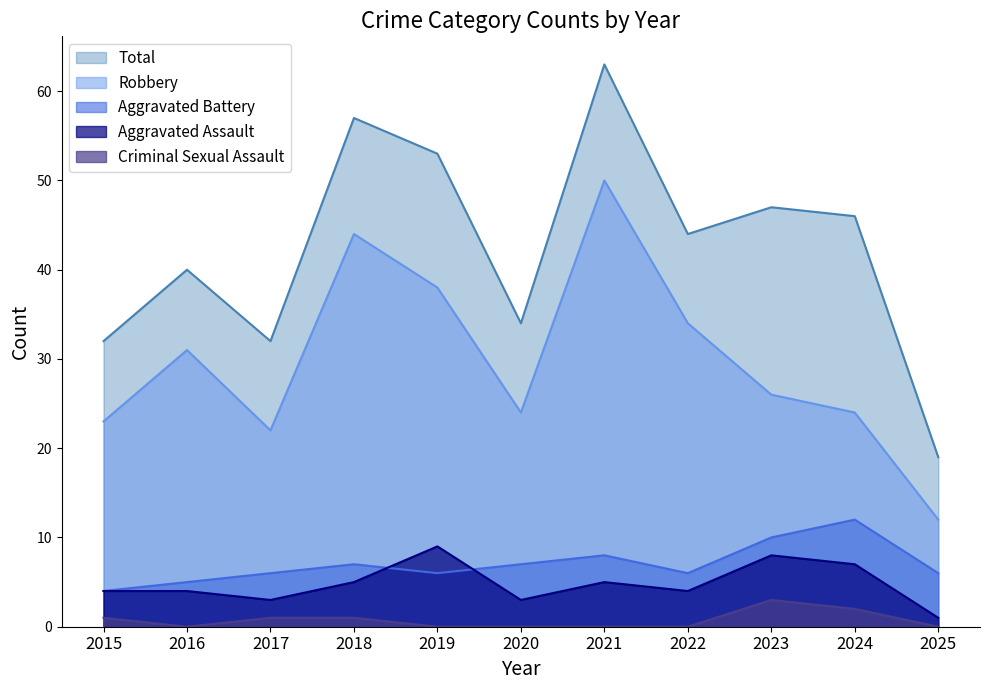

At which label is Robbery closest to 31?

2016